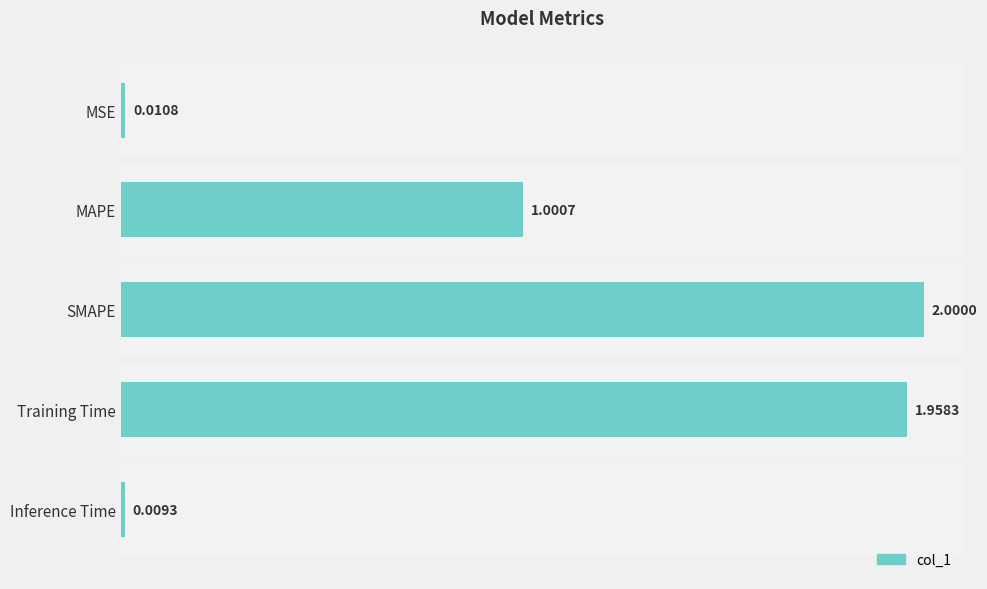

How many series are shown in this chart?

1